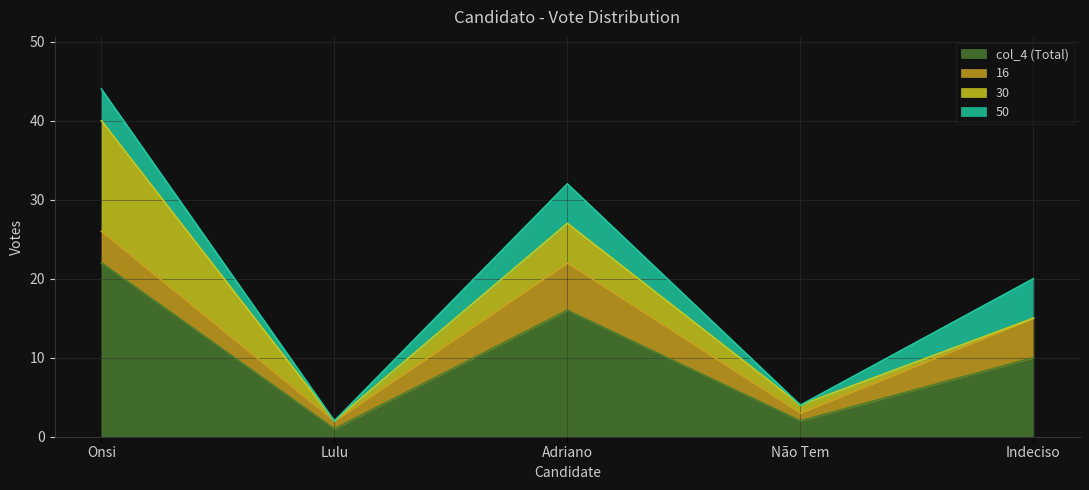

True or false: 16 and 50 intersect in this chart.

False